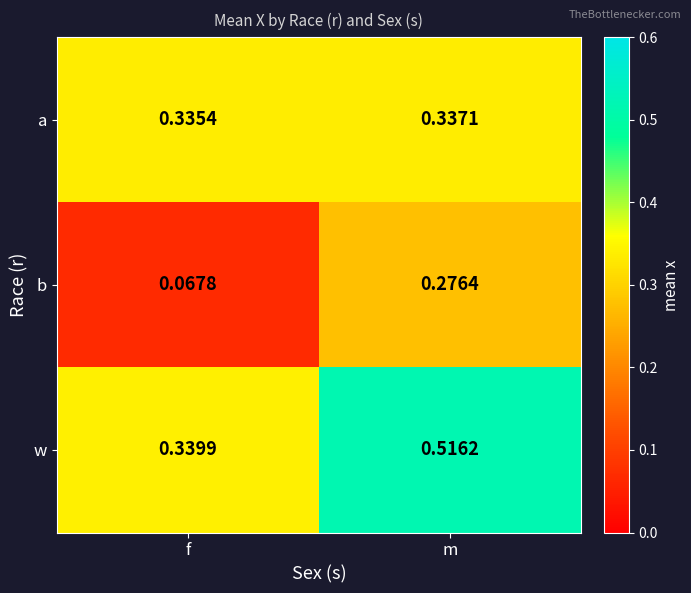

At f, list the series in order from largest to smallest.

w, a, b